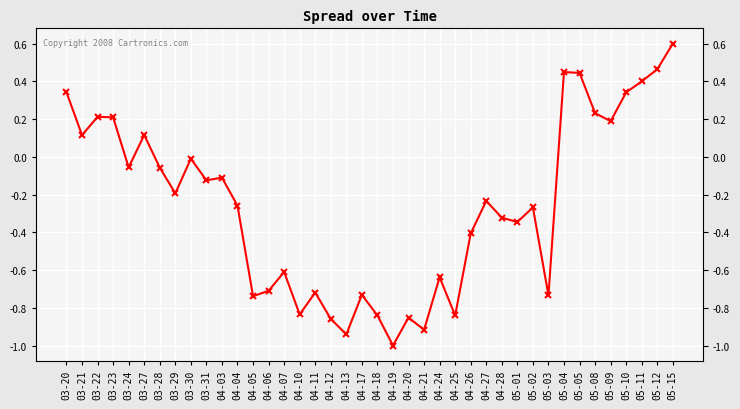

List the labels in order of value, largest first.

05-15, 05-12, 05-04, 05-05, 05-11, 03-20, 05-10, 05-08, 03-22, 03-23, 05-09, 03-27, 03-21, 03-30, 03-24, 03-28, 04-03, 03-31, 03-29, 04-27, 04-04, 05-02, 04-28, 05-01, 04-26, 04-07, 04-24, 04-06, 04-11, 04-17, 05-03, 04-05, 04-10, 04-18, 04-25, 04-20, 04-12, 04-21, 04-13, 04-19